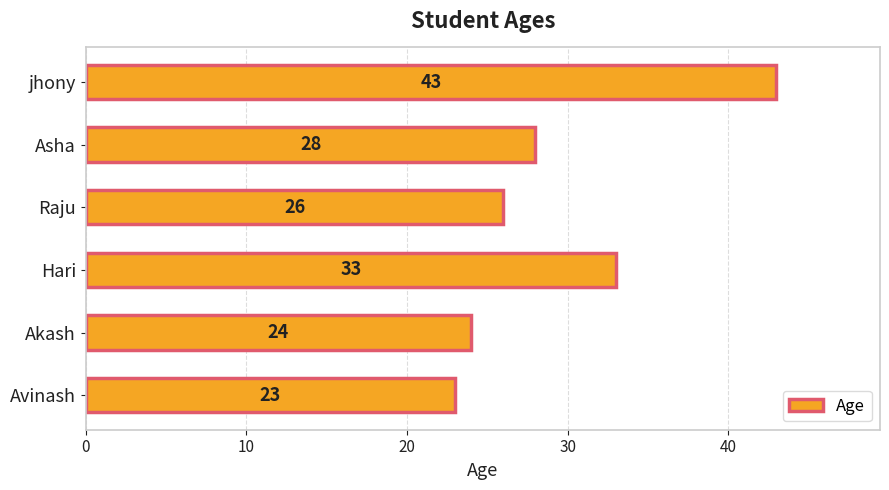

Reading bottom to top, what are all the values shown in this chart?

23	24	33	26	28	43